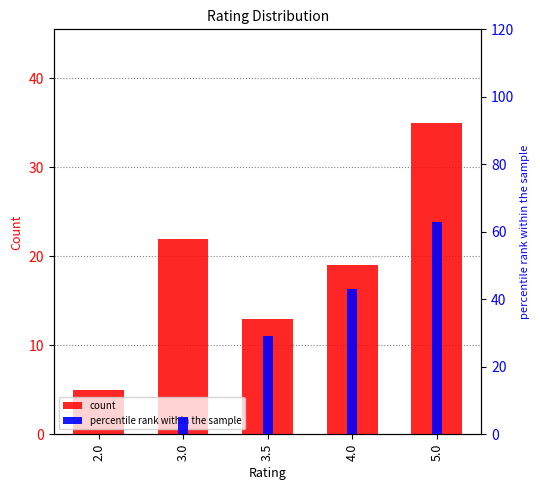

What are all the series names shown in the legend?

count, percentile rank within the sample